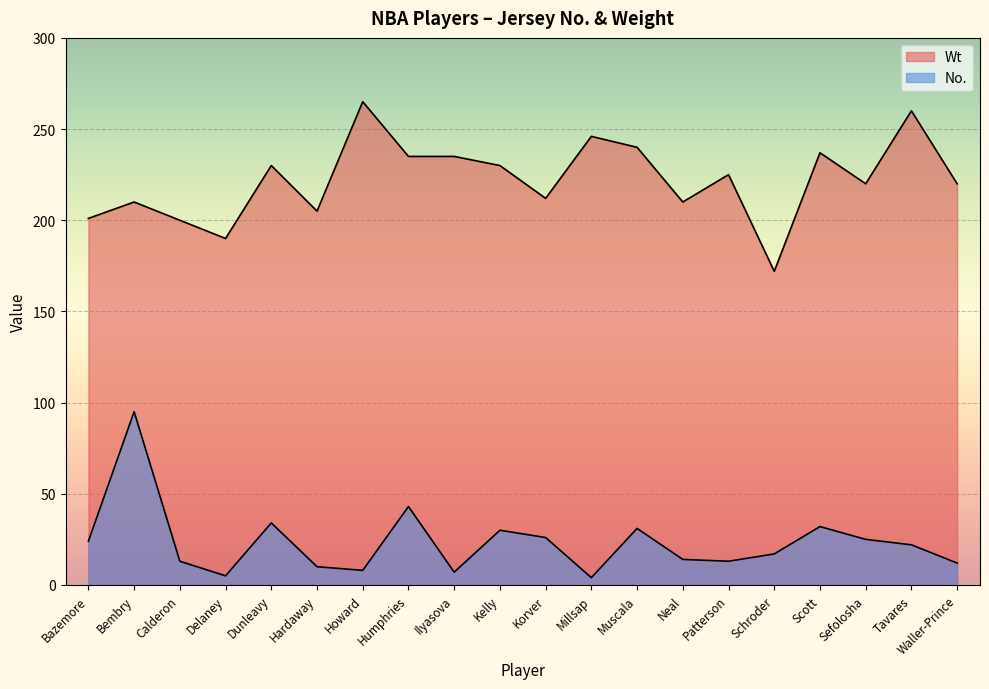

What is the difference between the maximum and second lowest values in the Wt series?

75